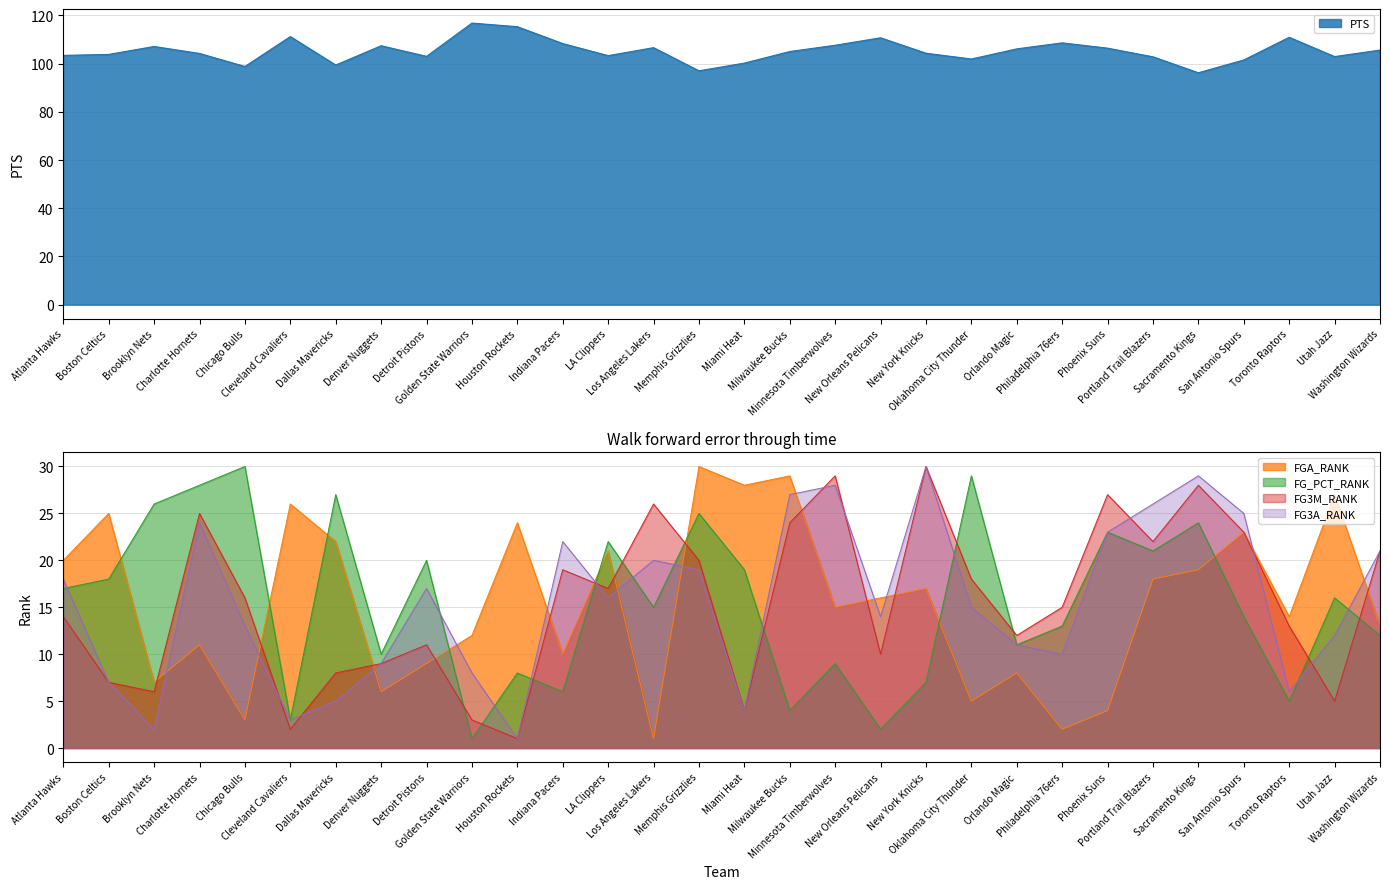

Between which two adjacent categories do FG3M_RANK and FGA_RANK first intersect?

Brooklyn Nets and Charlotte Hornets